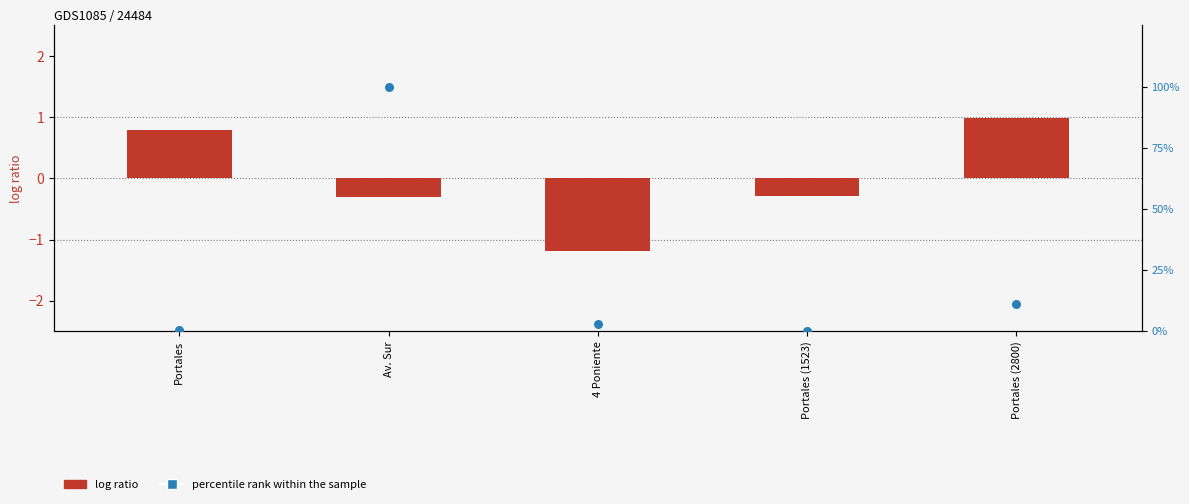

At which category is the sum across all series the highest?

Av. Sur